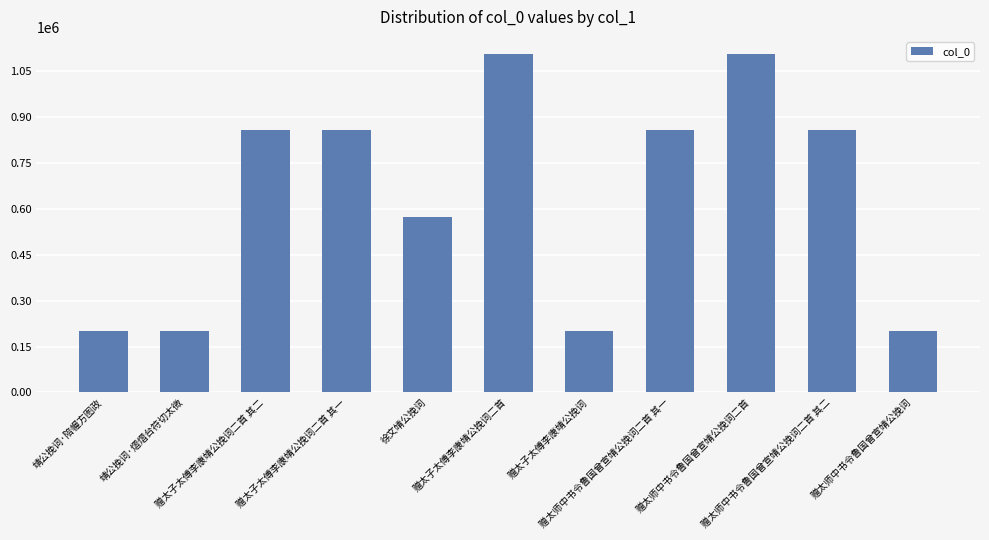

What is the sum of all values?

7024840